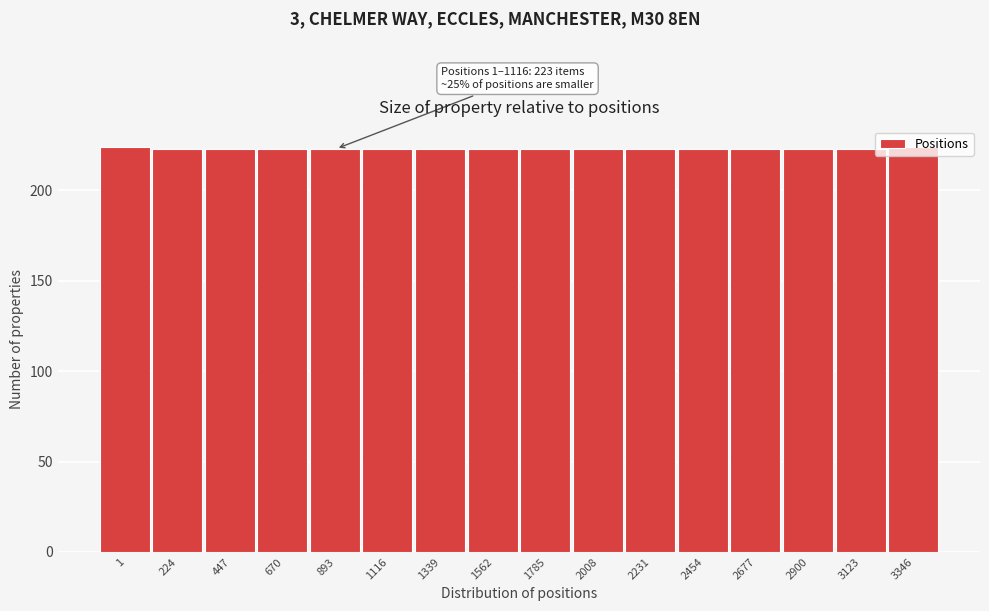

What is the smallest value displayed?

223